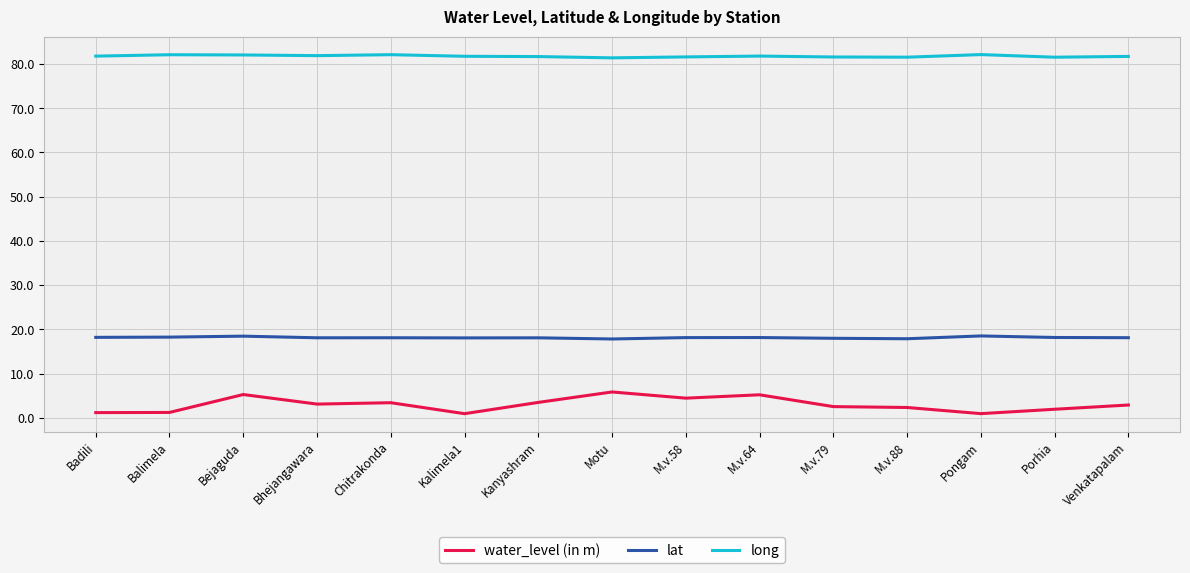

What value does the long series have at Kalimela1?

81.8